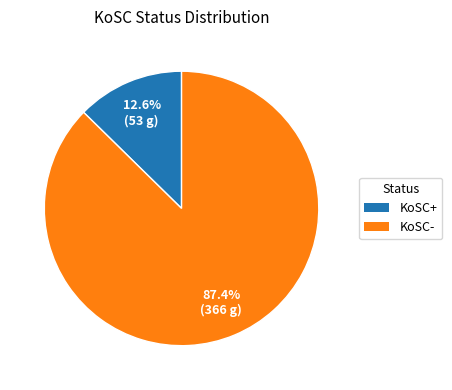

Rank the categories by value from highest to lowest.

KoSC-, KoSC+